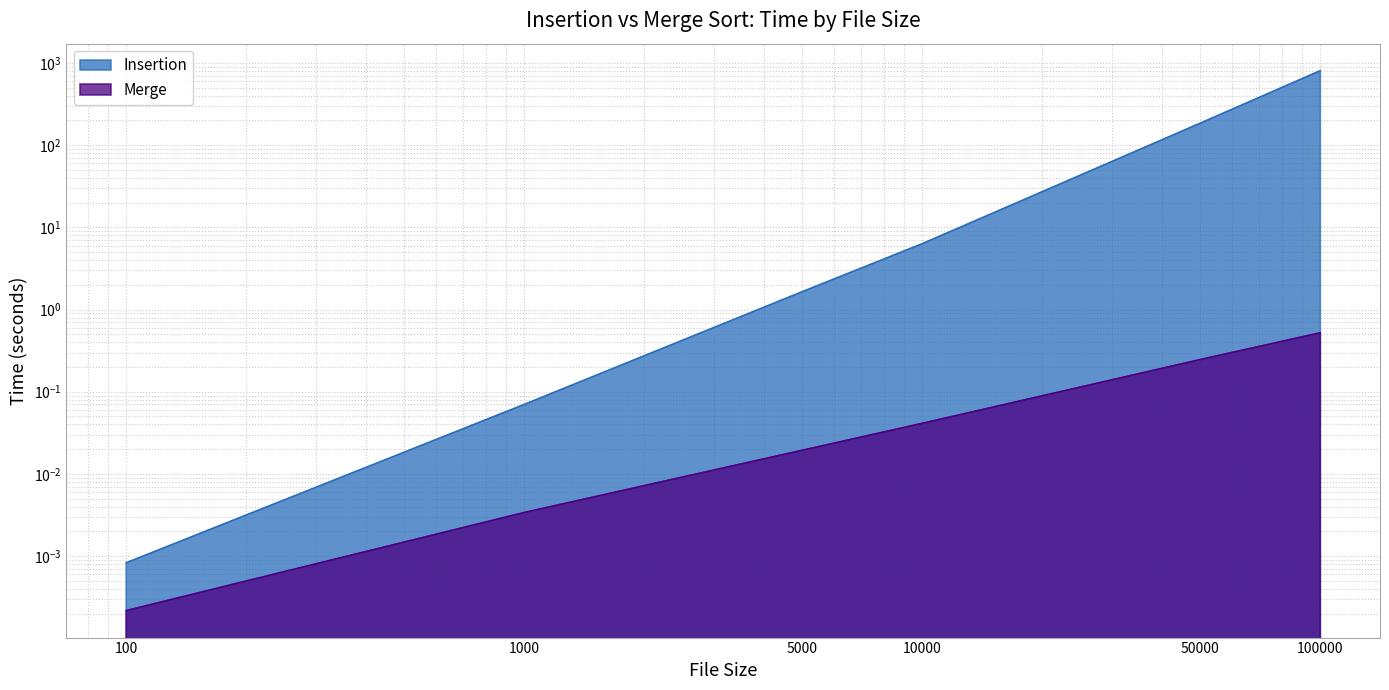

At 5000, list the series in order from largest to smallest.

Insertion, Merge